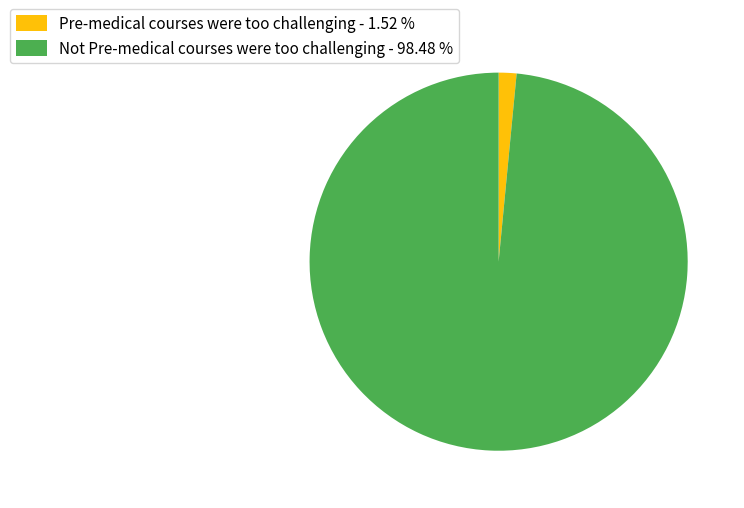

True or false: Pre-medical courses were too challenging accounts for 2% of the total.

True